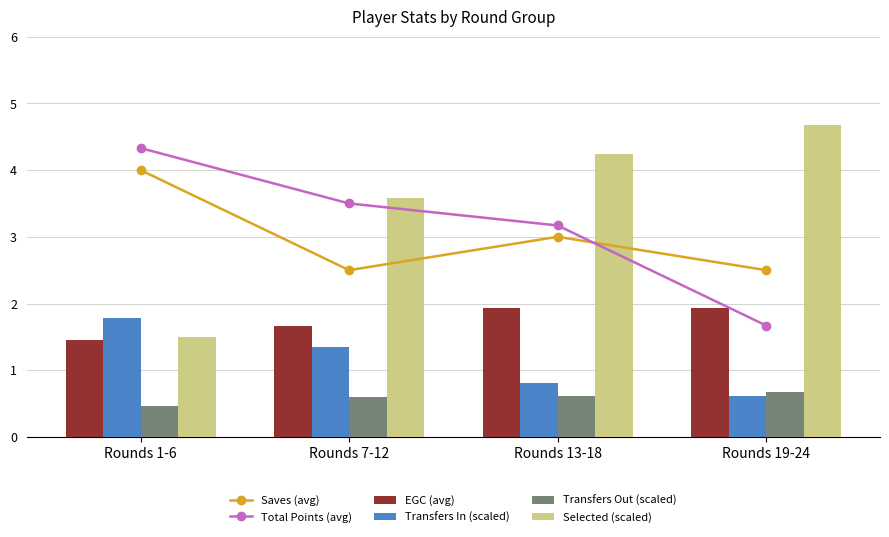

What is the minimum value shown in the chart?

0.5